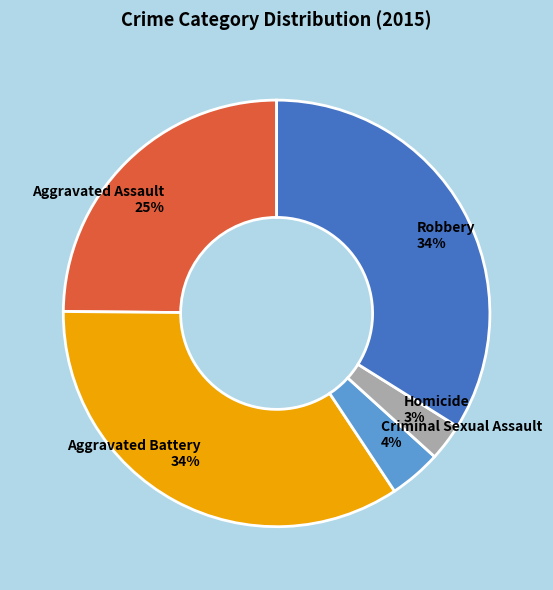

Is the sum of Criminal Sexual Assault 4% and Robbery 34% greater than half?

No